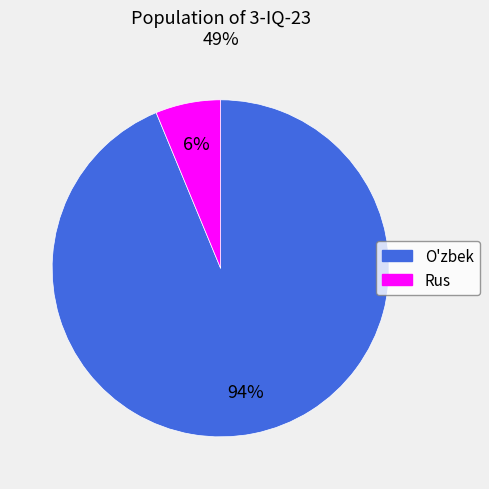

Combined, do Rus and O'zbek account for over 50%?

Yes